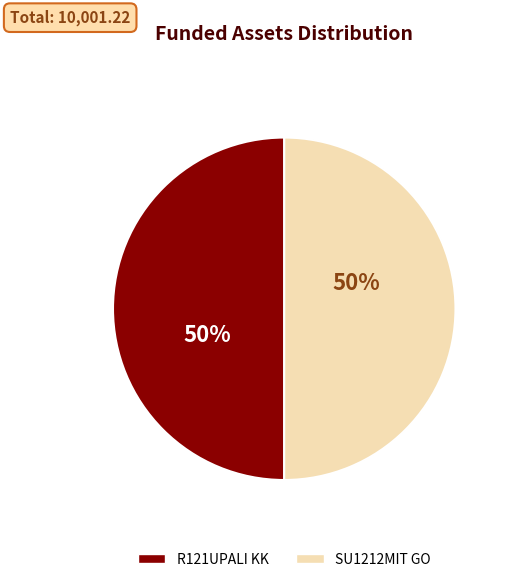

Is it true that SU1212MIT GO is 56% of the pie?

False